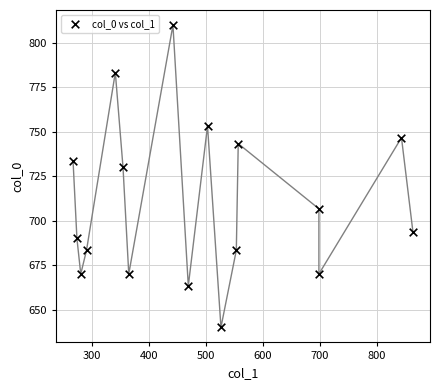

What Y value in the scatter plot is closest to 725?

730.0